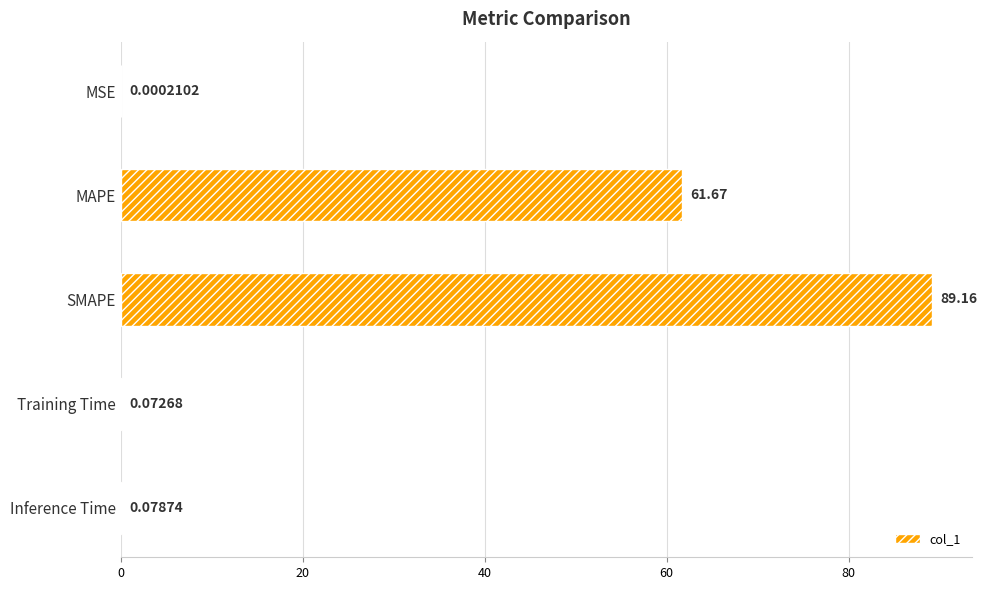

Count the number of data series in this chart.

1